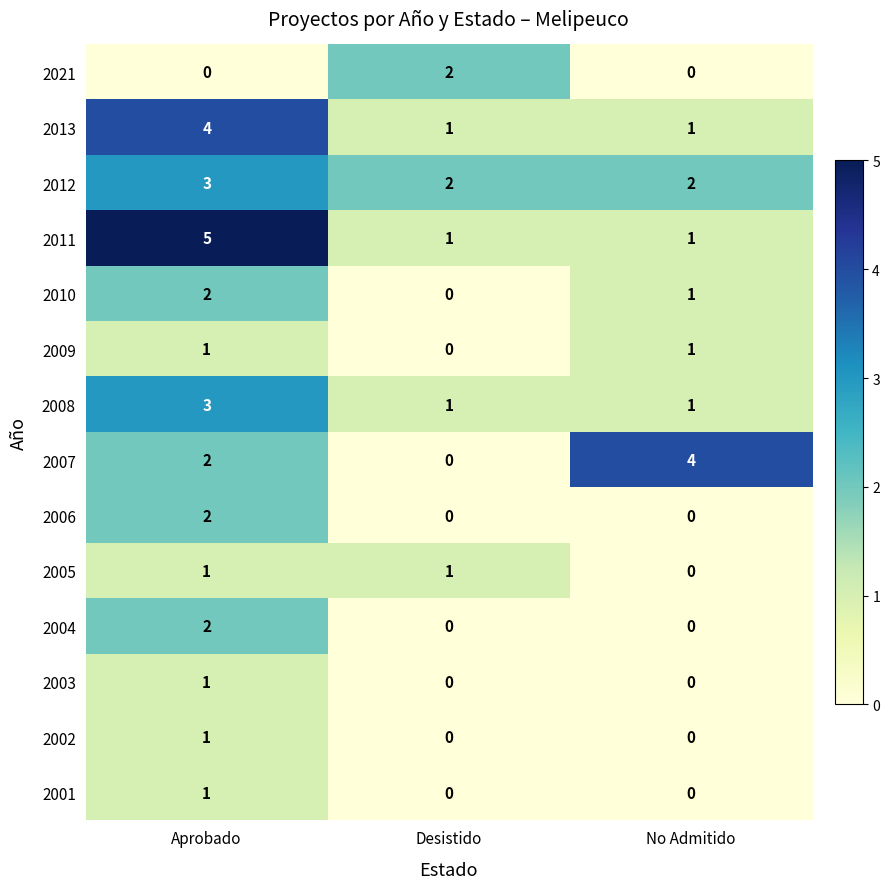

At which category is the sum across all series the highest?

Aprobado